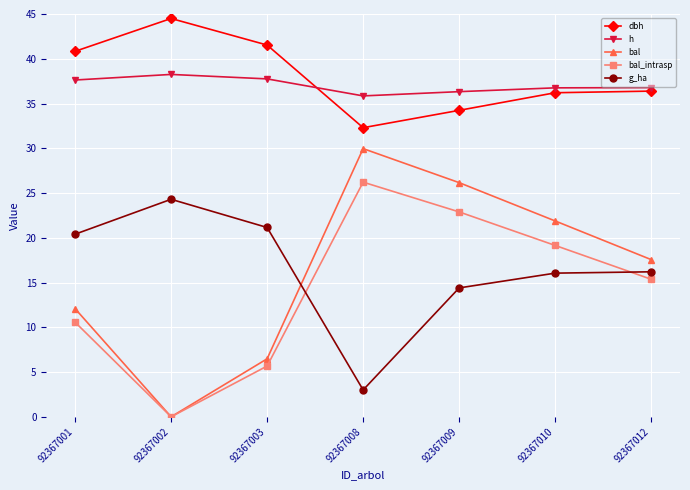

What is the total value across all series at 92367008?

127.3